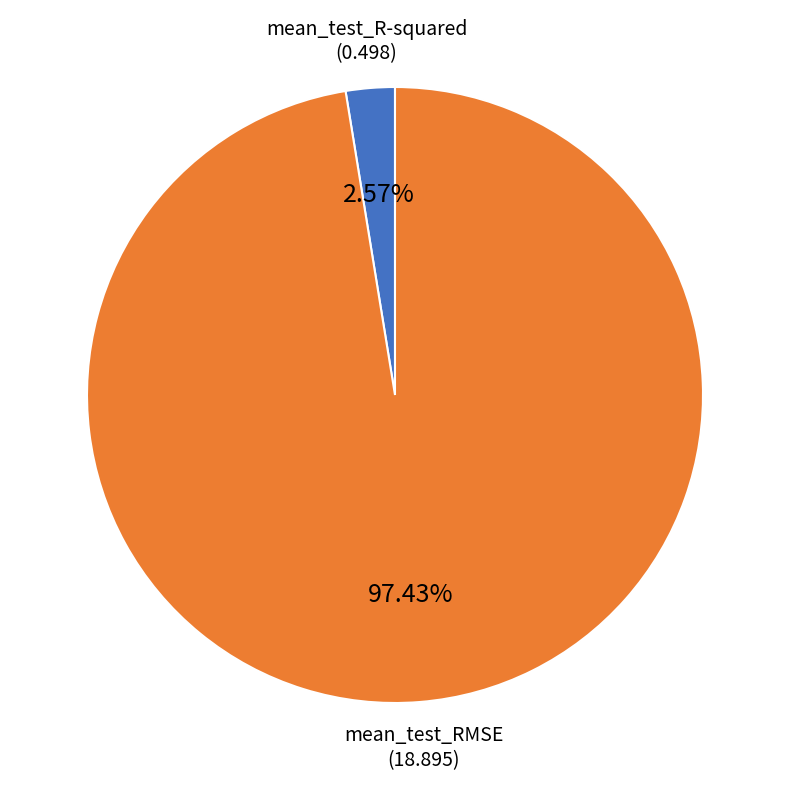

Is there any slice that represents more than half of the pie?

Yes